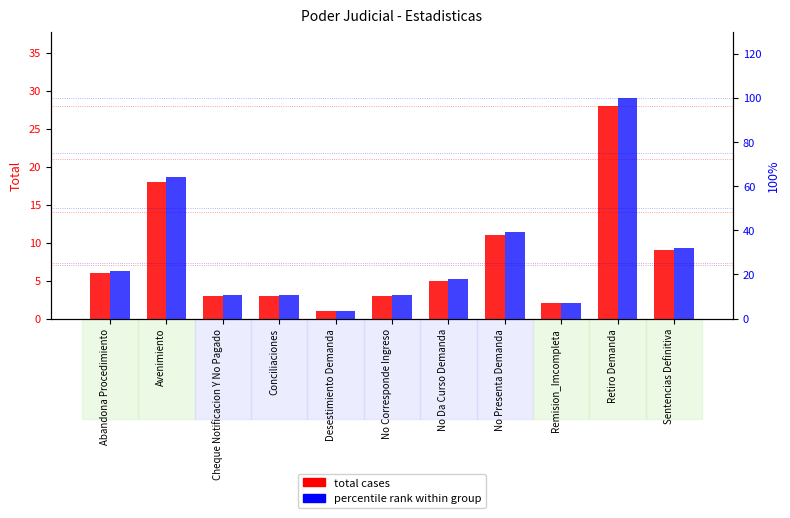

How many data points in Percentile rank within group are above 17?

6